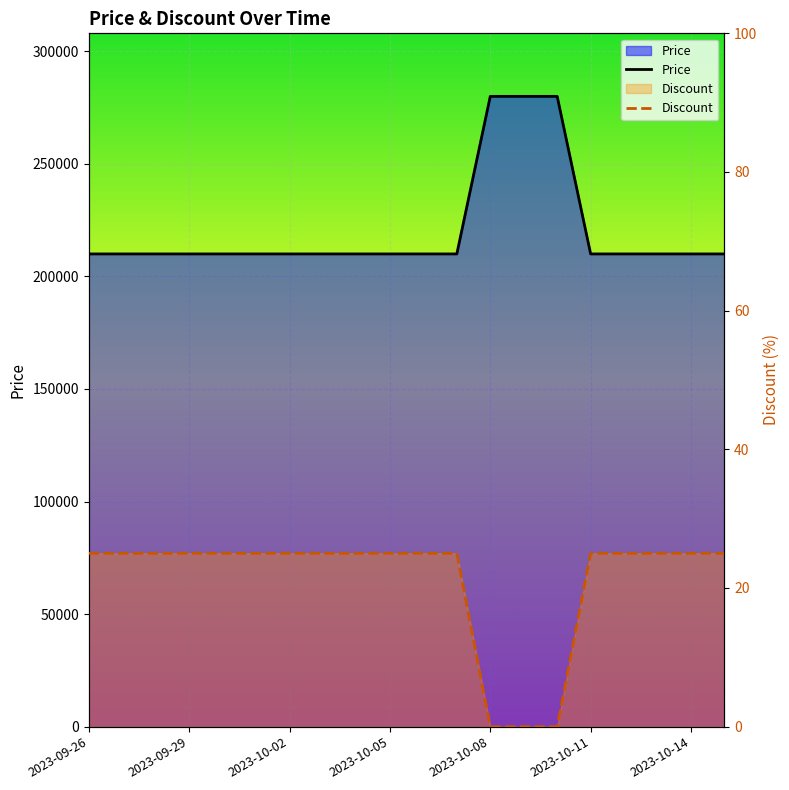

What is the difference between the second highest and minimum values in the Discount series?

25